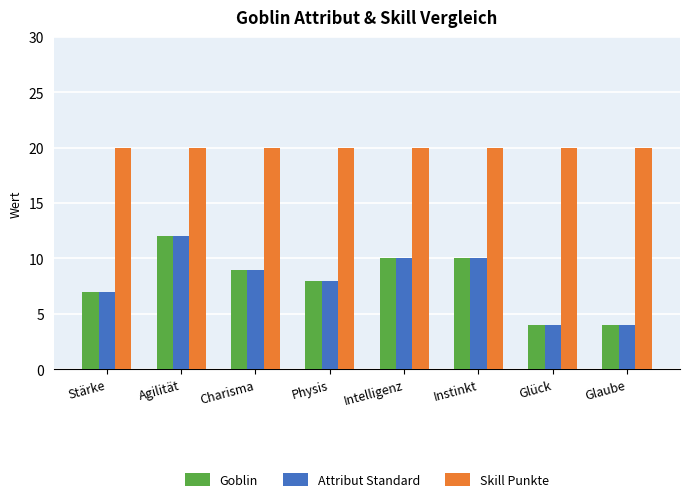

At which label does Attribut Standard reach its peak?

Agilität